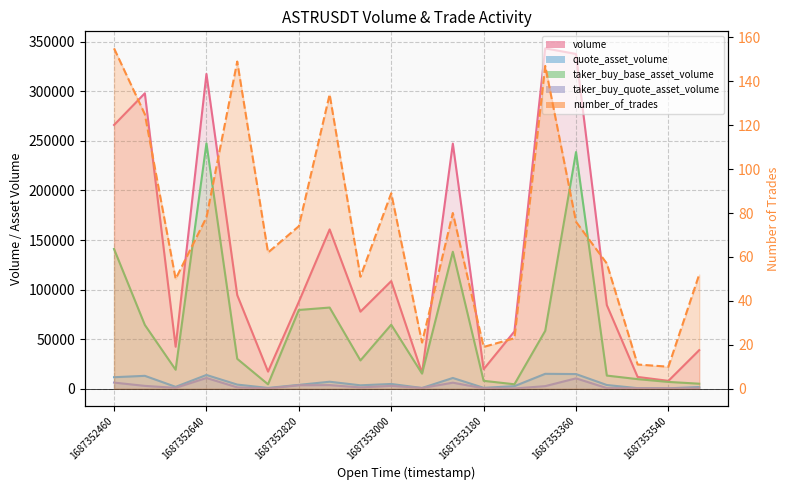

Rank the series at 1687353000 from lowest to highest value.

number_of_trades, taker_buy_quote_asset_volume, quote_asset_volume, taker_buy_base_asset_volume, volume